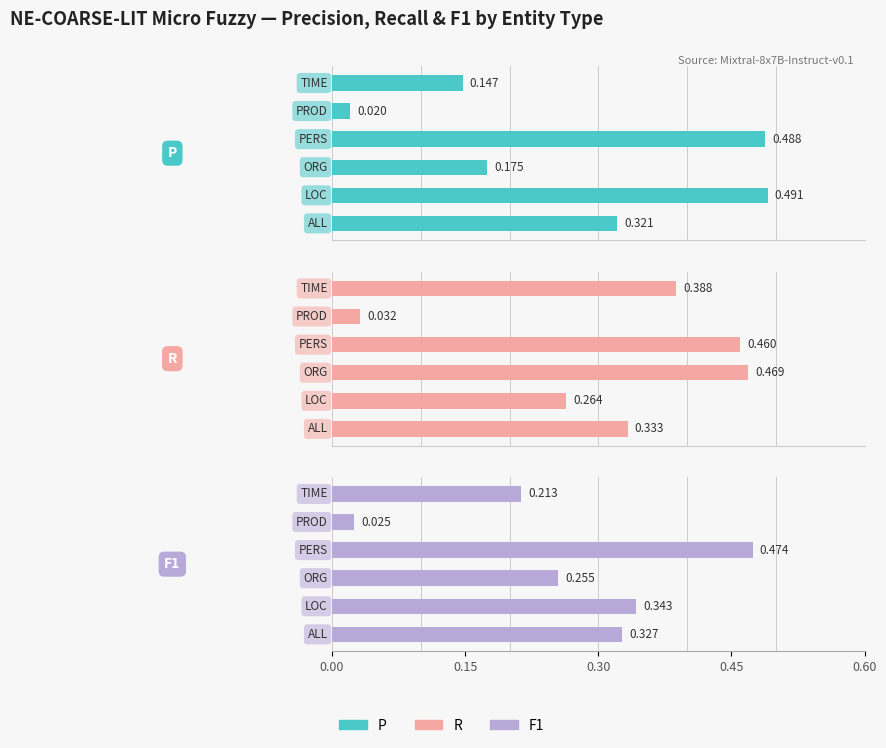

How many categories are shown in the chart?

6